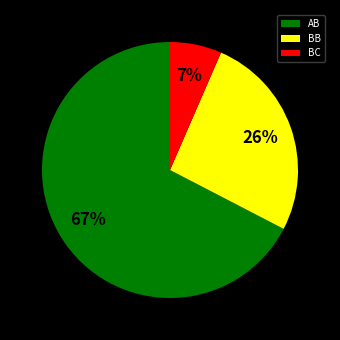

Is there a majority slice in this chart?

Yes